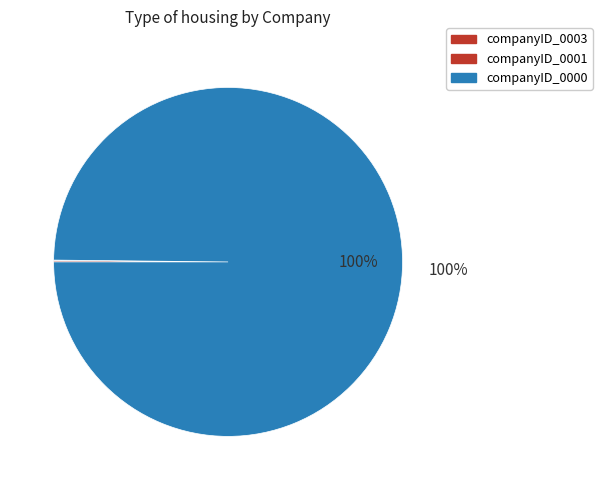

Which has a higher value, companyID_0000 or companyID_0003?

companyID_0000